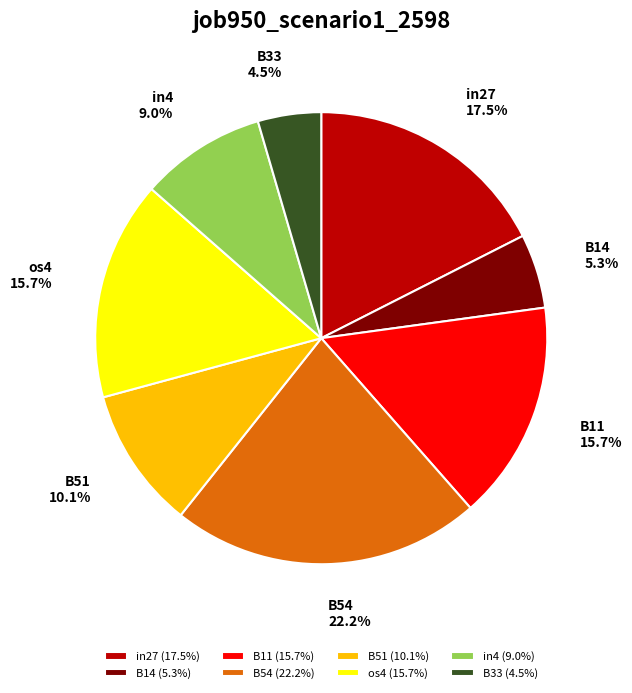

Does B11 account for over 50% of the chart?

No